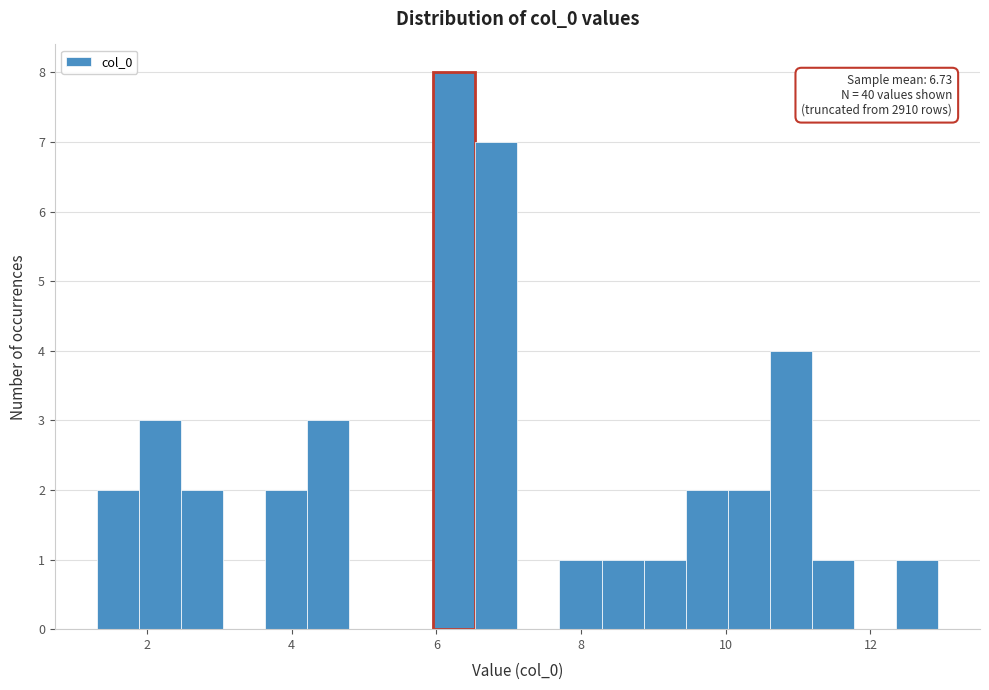

Read against the x-axis, roughly where is the centre of the tallest bar?

6.2